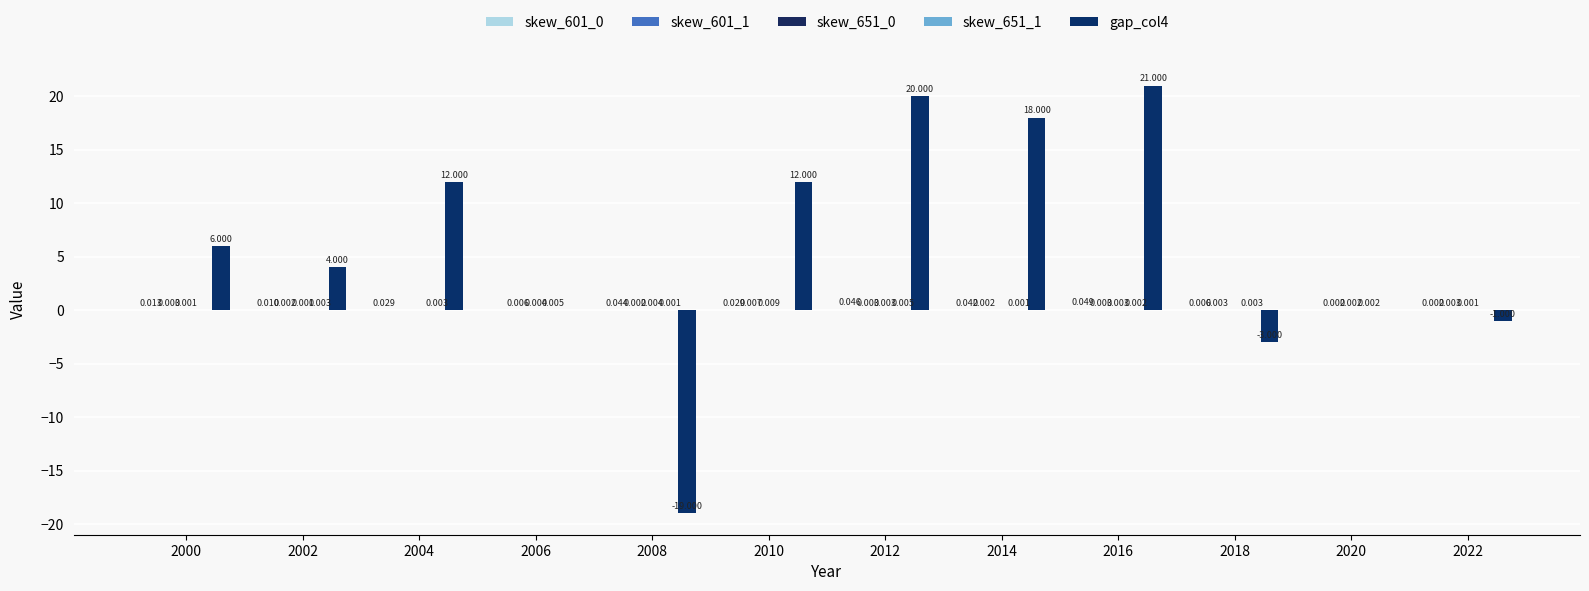

Which category has the lowest value in the gap_col4 series?

2008